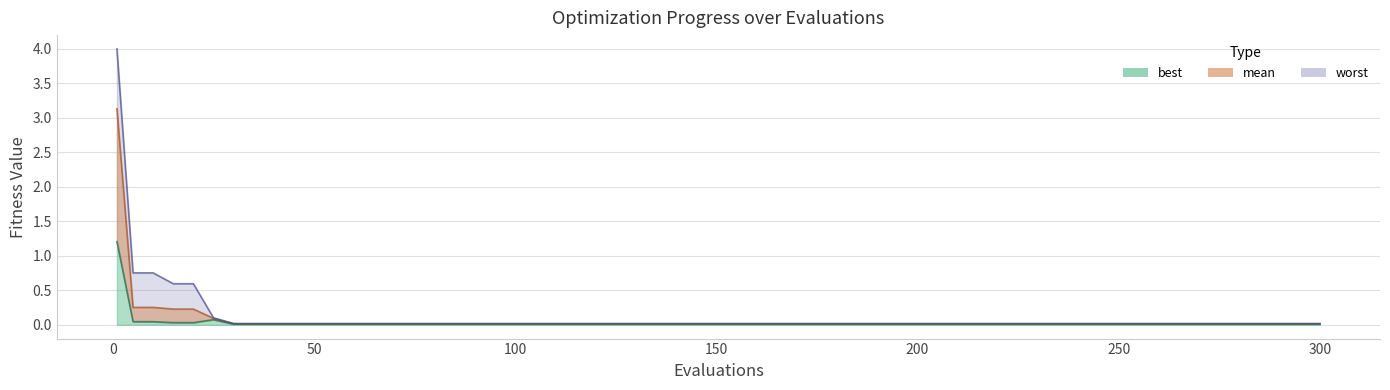

What position from the left is 250?

18